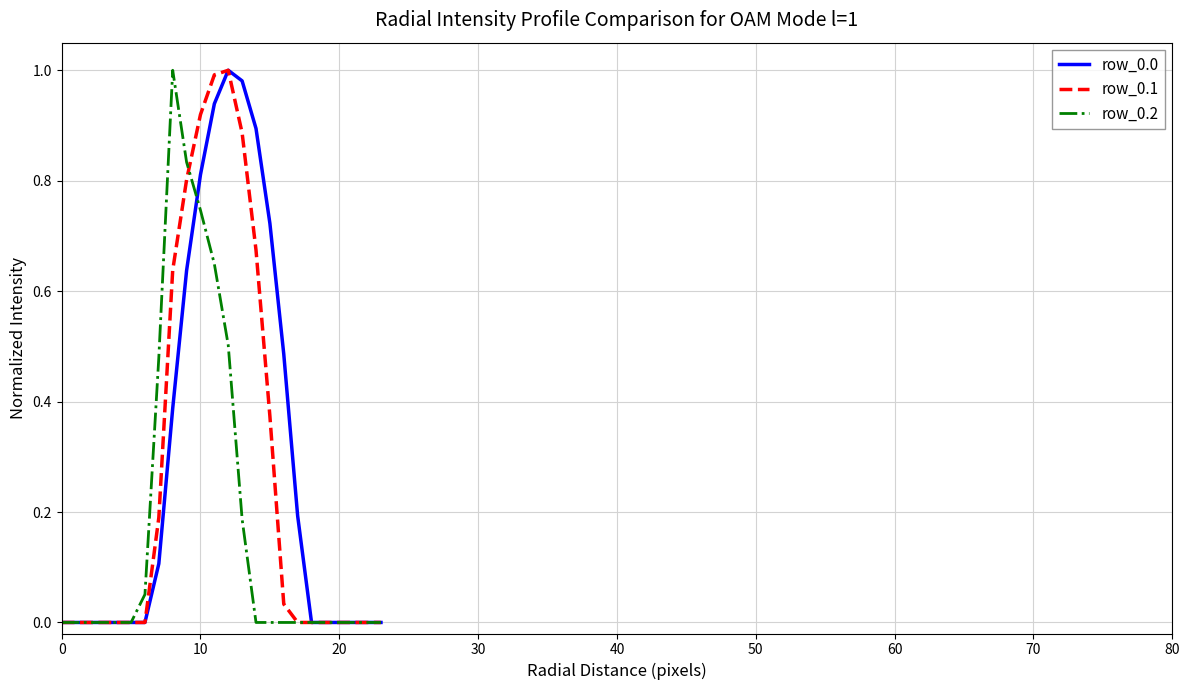

True or false: row_0.0 and row_0.1 cross at least once.

False